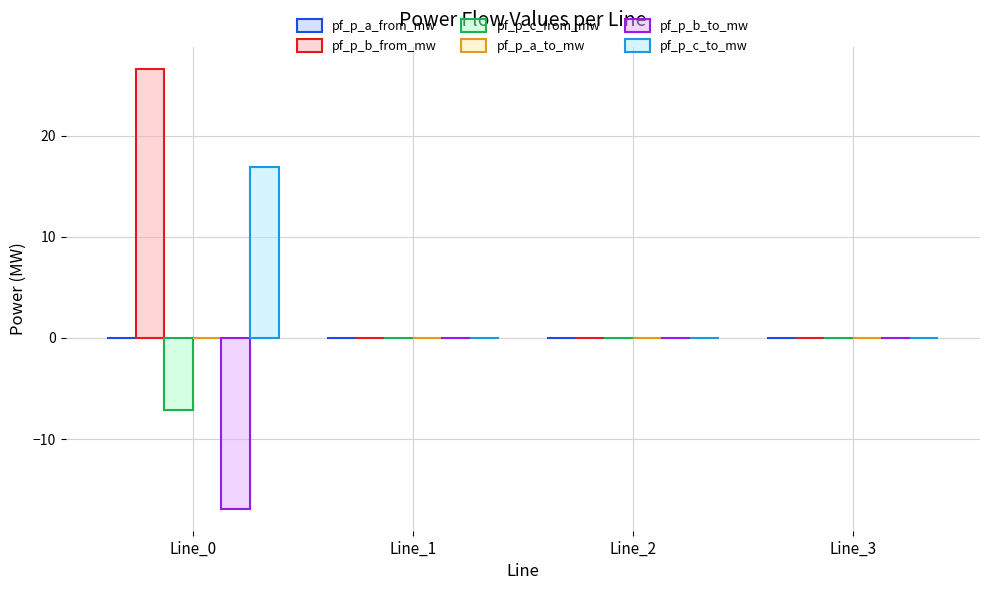

Rank the series at Line_1 from highest to lowest value.

pf_p_a_to_mw, pf_p_b_to_mw, pf_p_c_to_mw, pf_p_c_from_mw, pf_p_b_from_mw, pf_p_a_from_mw